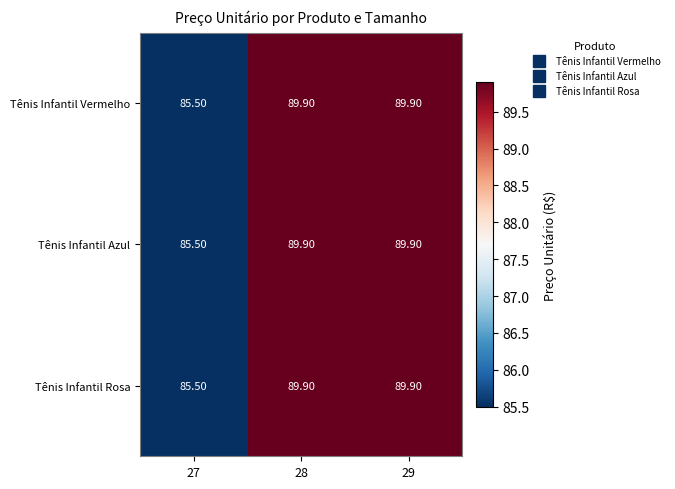

What is the difference between the maximum and minimum values in the Tênis Infantil Rosa series?

4.4